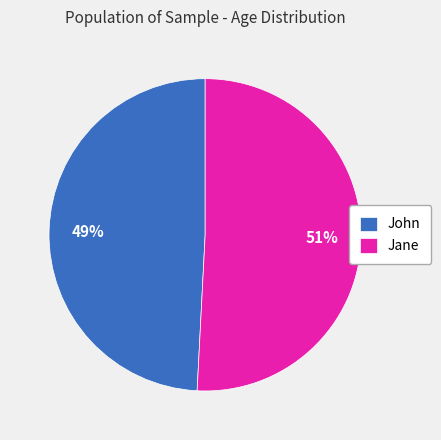

Count the number of slices in the pie.

2